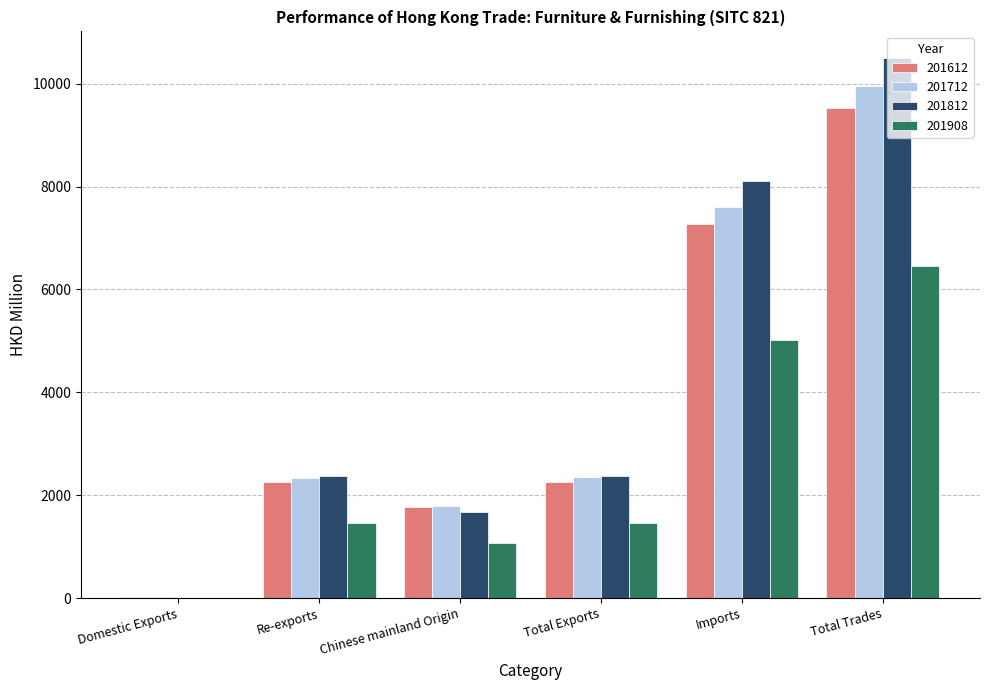

Which series changed the most between Total Exports and Total Trades?

201812